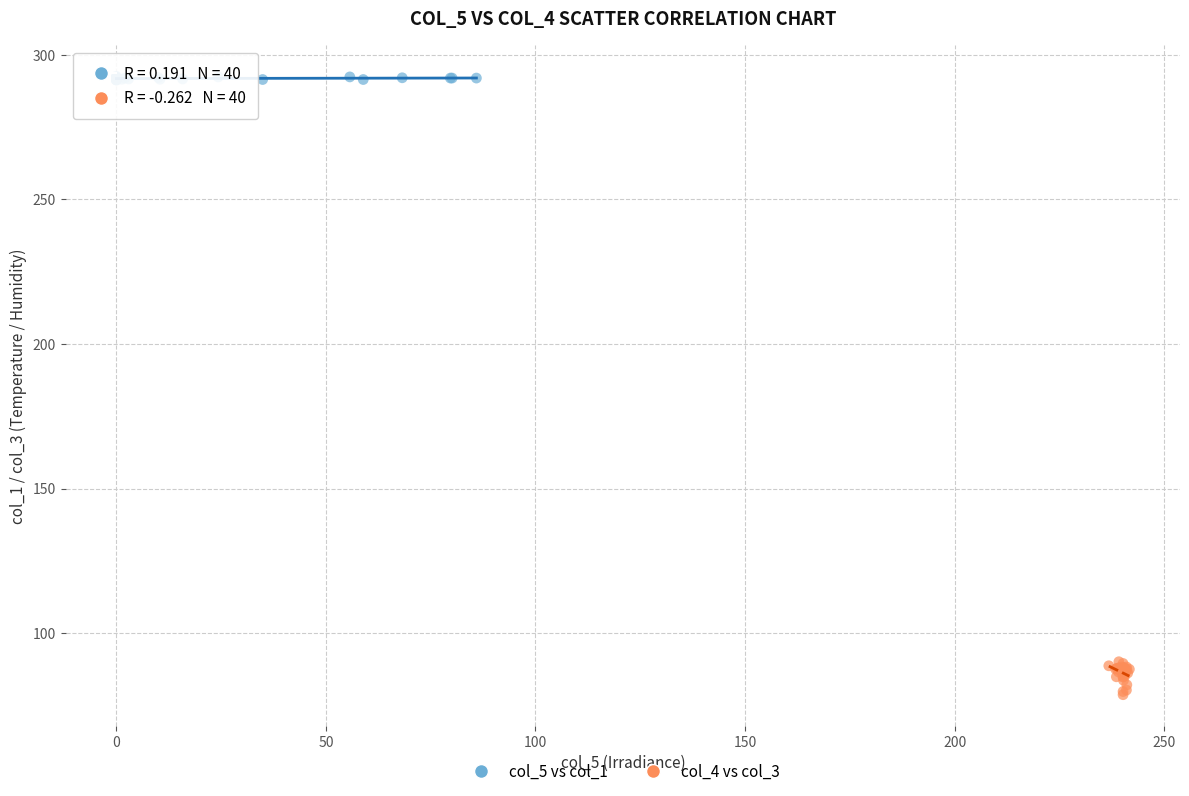

Which series has the widest spread of Y values?

col_4 vs col_3